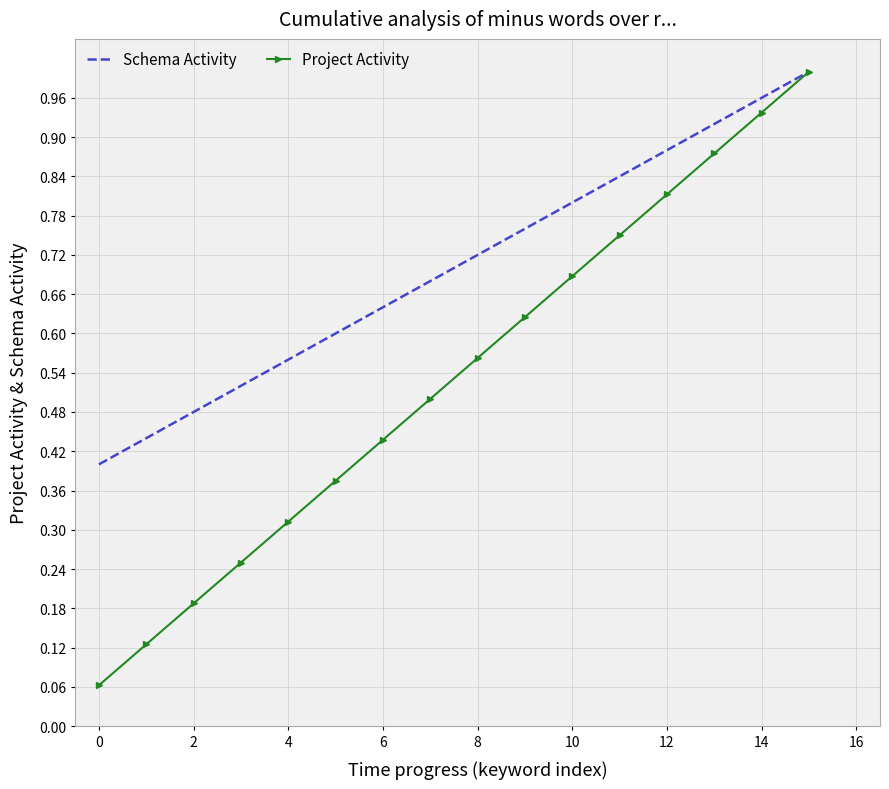

Rank the series by their average value, from highest to lowest.

Schema Activity, Project Activity